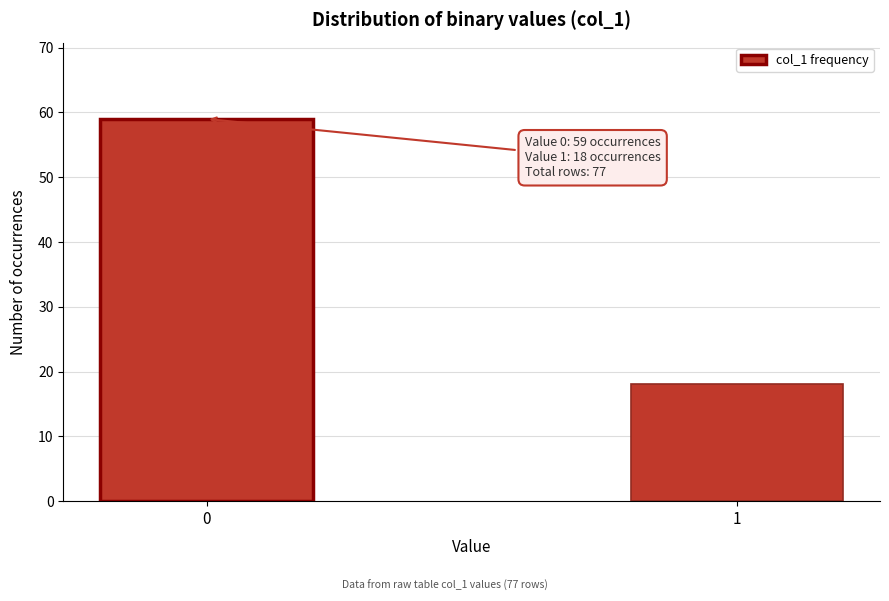

Reading right to left, list all the values displayed in this chart.

1=18	0=59